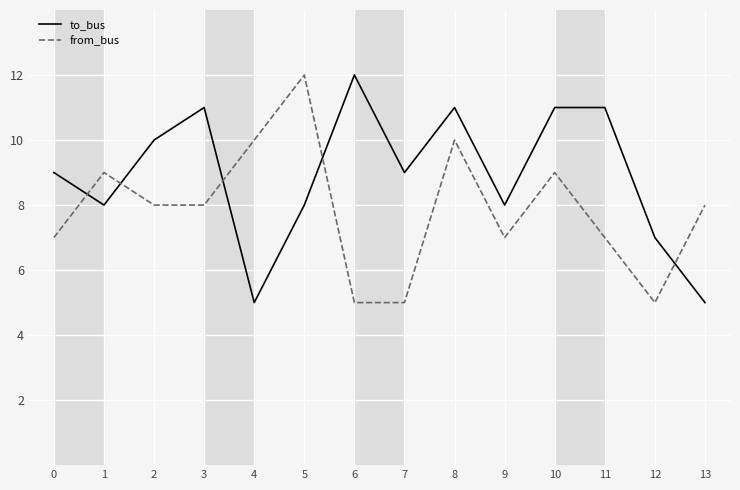

What value does the to_bus series have at 1?

8